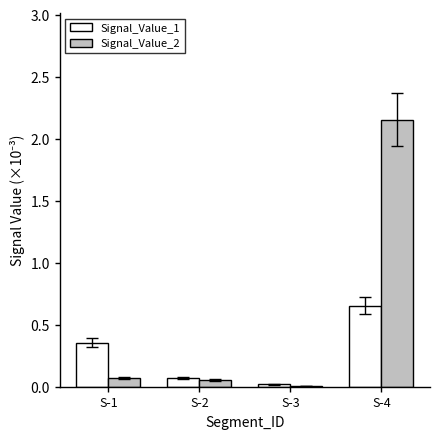

Is it true that Signal_Value_1 equals 0.0 at S-3?

True